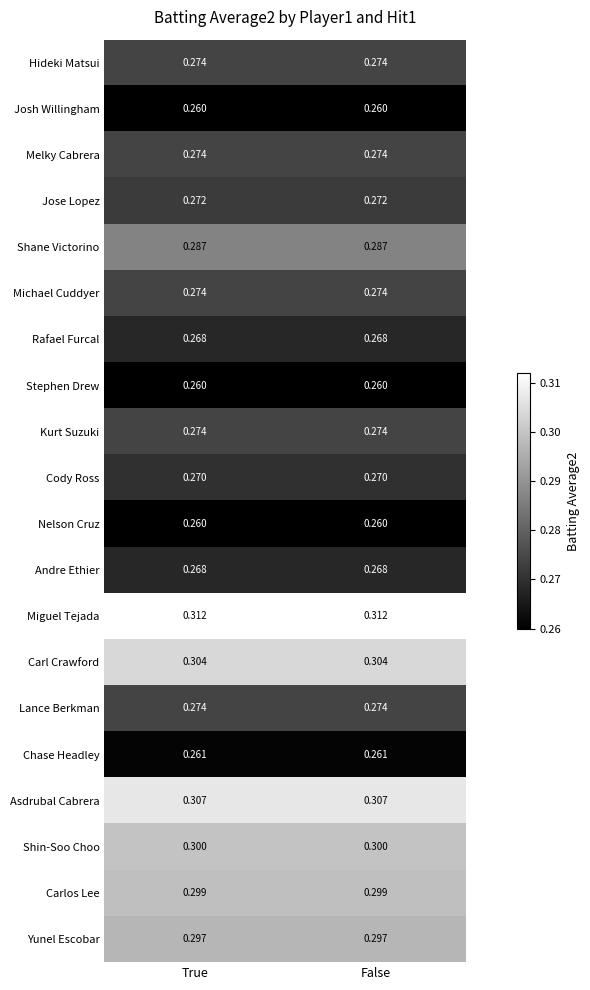

Is the value of Andre Ethier at False greater than the value of Cody Ross at False?

No